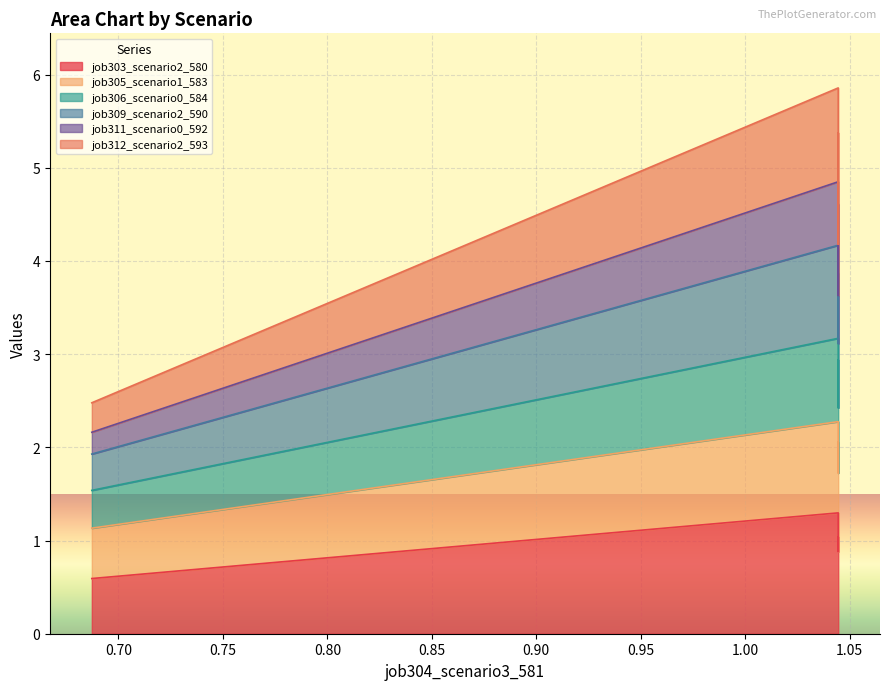

True or false: job303_scenario2_580 and job309_scenario2_590 cross at least once.

False